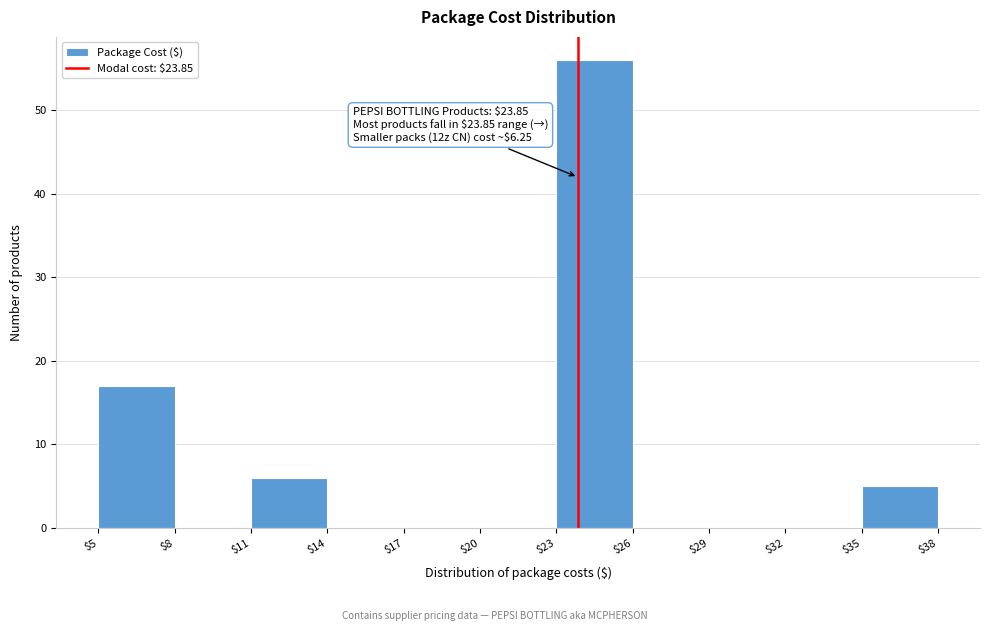

Over which range of the x-axis is the bar tallest?

$23 to $26